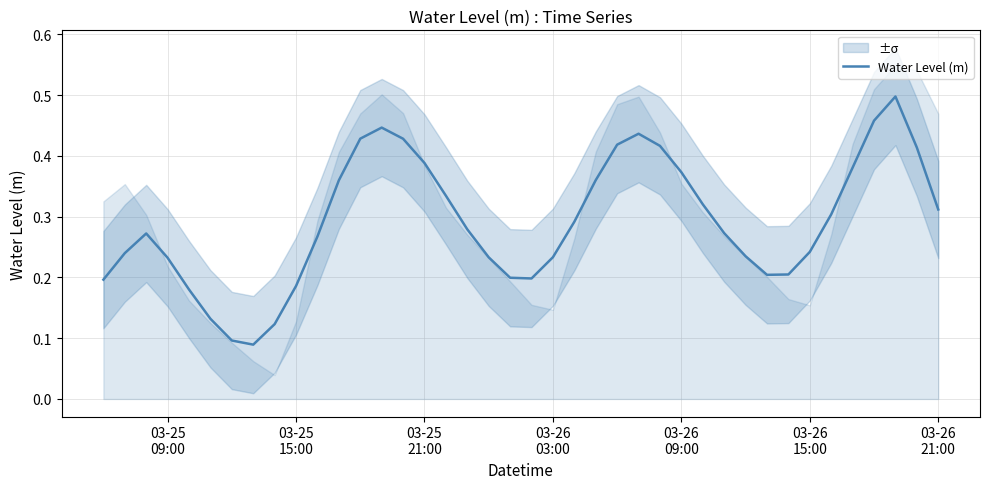

Reading right to left, transcribe all the data shown in this chart.

0.3	0.4	0.5	0.5	0.4	0.3	0.2	0.2	0.2	0.2	0.3	0.3	0.4	0.4	0.4	0.4	0.4	0.3	0.2	0.2	0.2	0.2	0.3	0.3	0.4	0.4	0.4	0.4	0.4	0.3	0.2	0.1	0.1	0.1	0.1	0.2	0.2	0.3	0.2	0.2